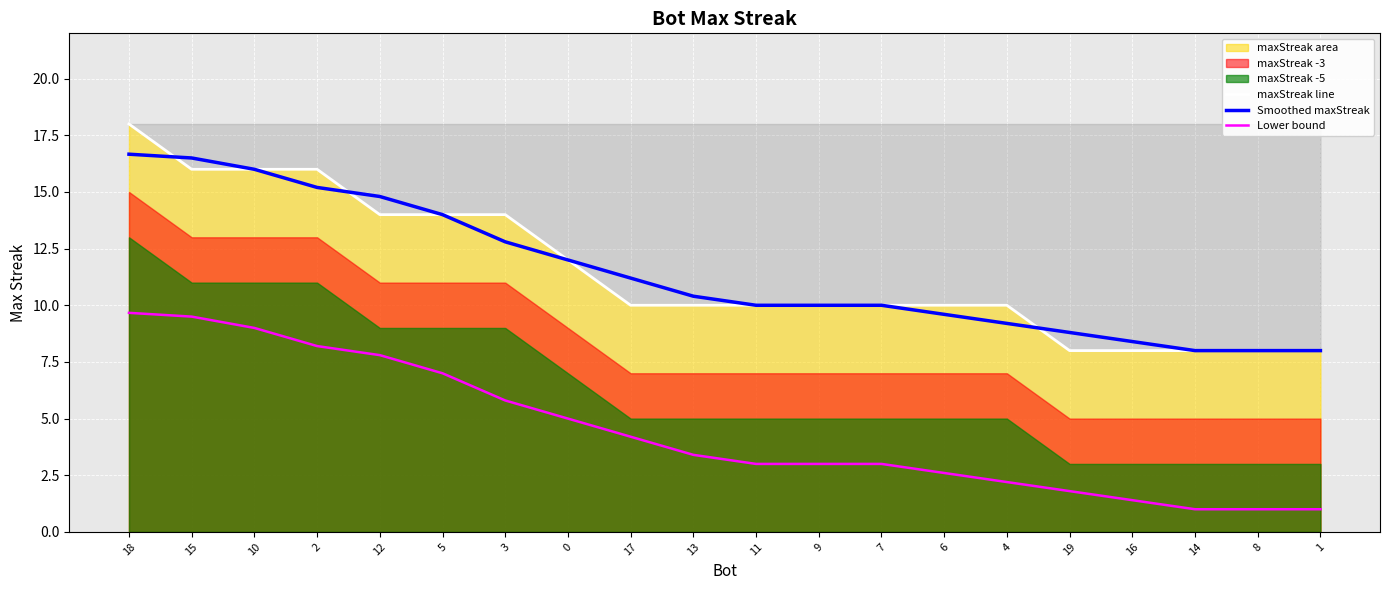

What is the value of the Smoothed maxStreak point at the 19th from the left?

8.0